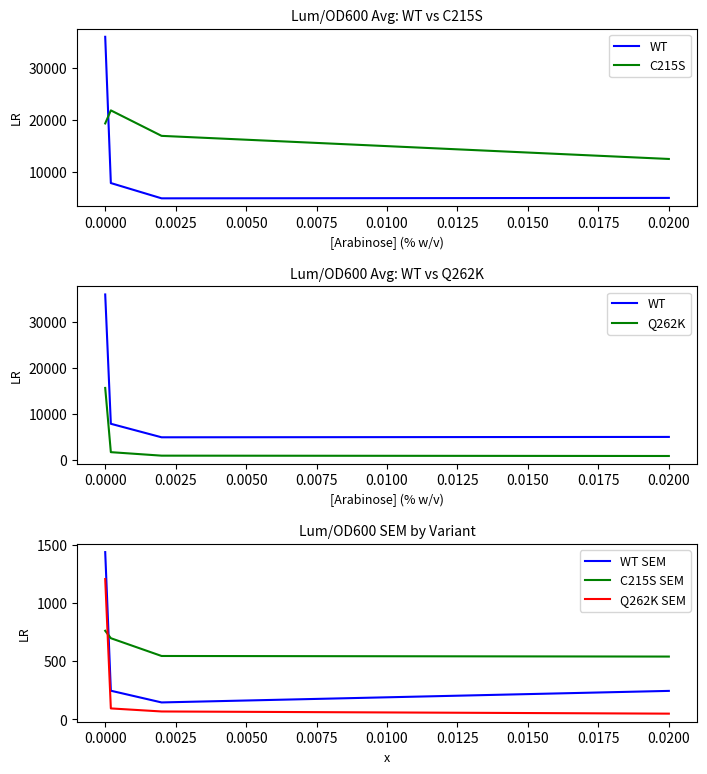

True or false: WT SEM and WT cross at least once.

False